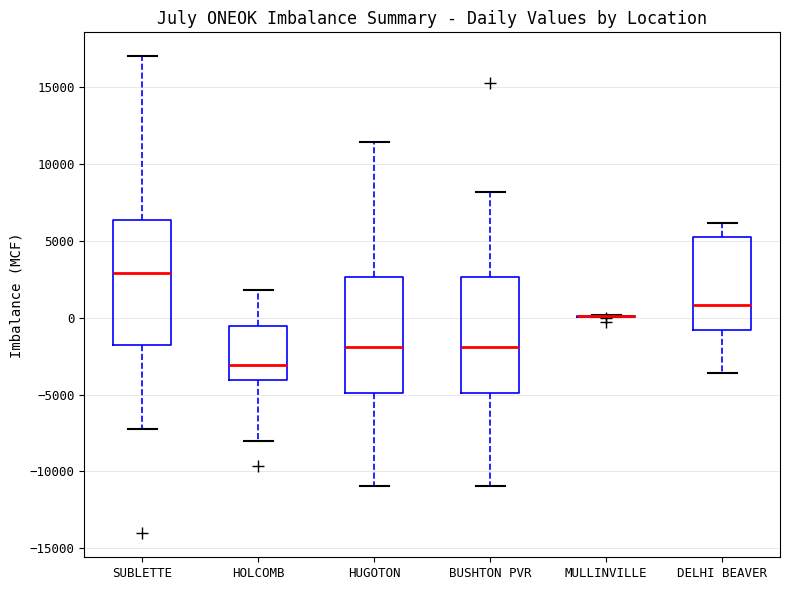

Reading left to right, read every box against the y-axis: the position of its median line, the range the box covers, and the ends of its whiskers. The values are not printed on the chart, so give them approximately, as read against the axis.

SUBLETTE: median 3000, box -2000 to 6500, whiskers -7000 to 17000
HOLCOMB: median -3000, box -4000 to -500, whiskers -8000 to 2000
HUGOTON: median -2000, box -5000 to 2500, whiskers -11000 to 11500
BUSHTON PVR: median -2000, box -5000 to 2500, whiskers -11000 to 8000
MULLINVILLE: box collapsed to a line at 0, whiskers 0 to 0
DELHI BEAVER: median 1000, box -1000 to 5500, whiskers -3500 to 6000